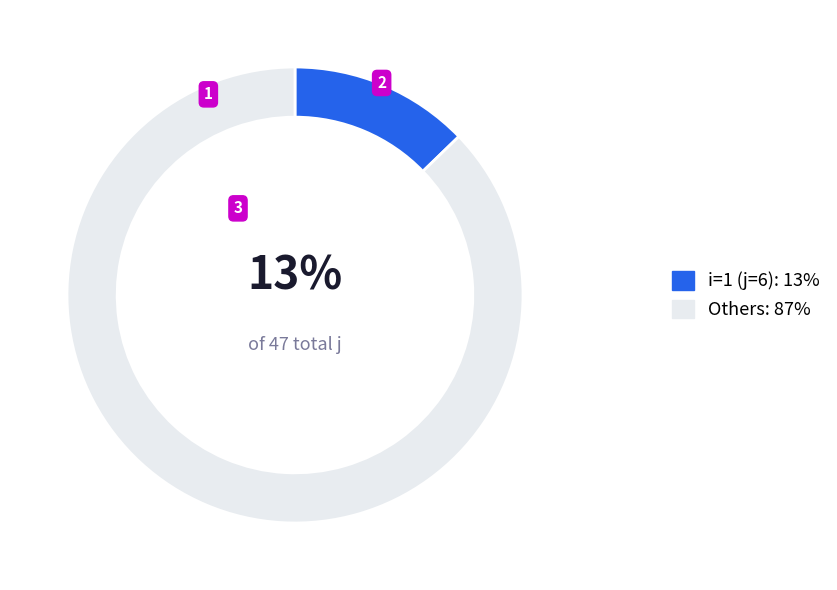

Between Others: 87% and i=1 (j=6): 13%, which is larger?

Others: 87%